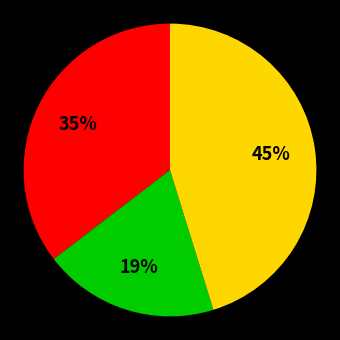

How many slices are in this pie chart?

3